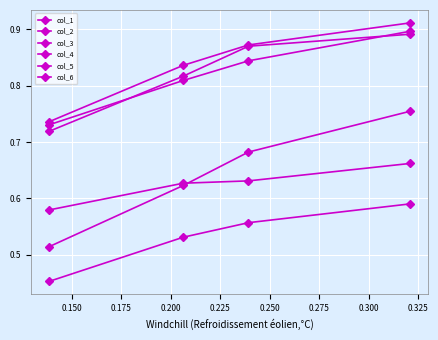

What is the minimum value for col_4?

0.5